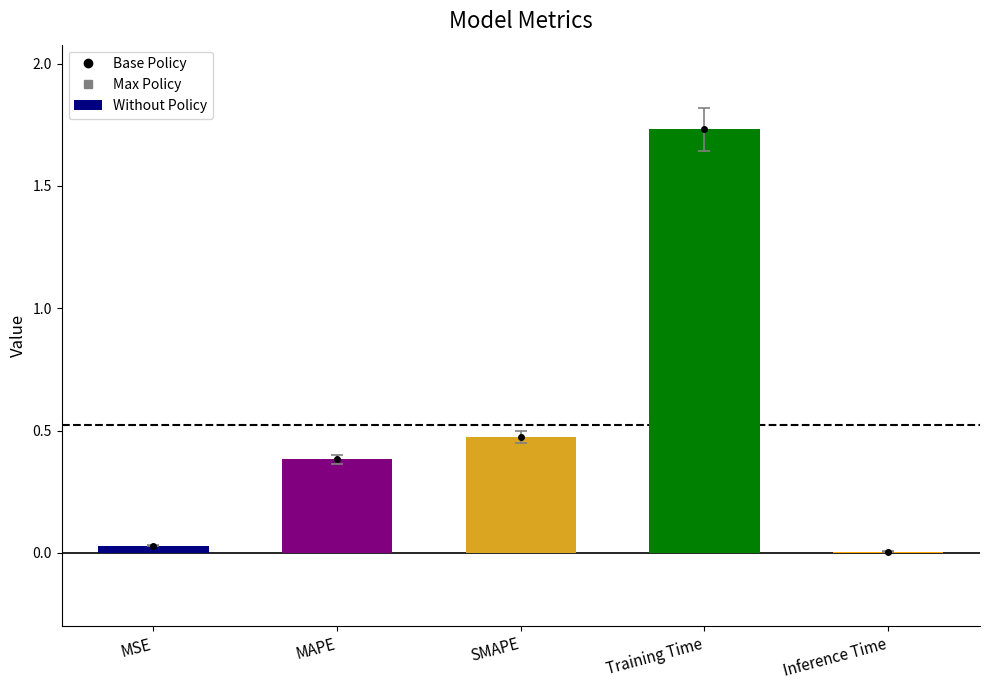

Rank the categories by value from lowest to highest.

Inference Time, MSE, MAPE, SMAPE, Training Time